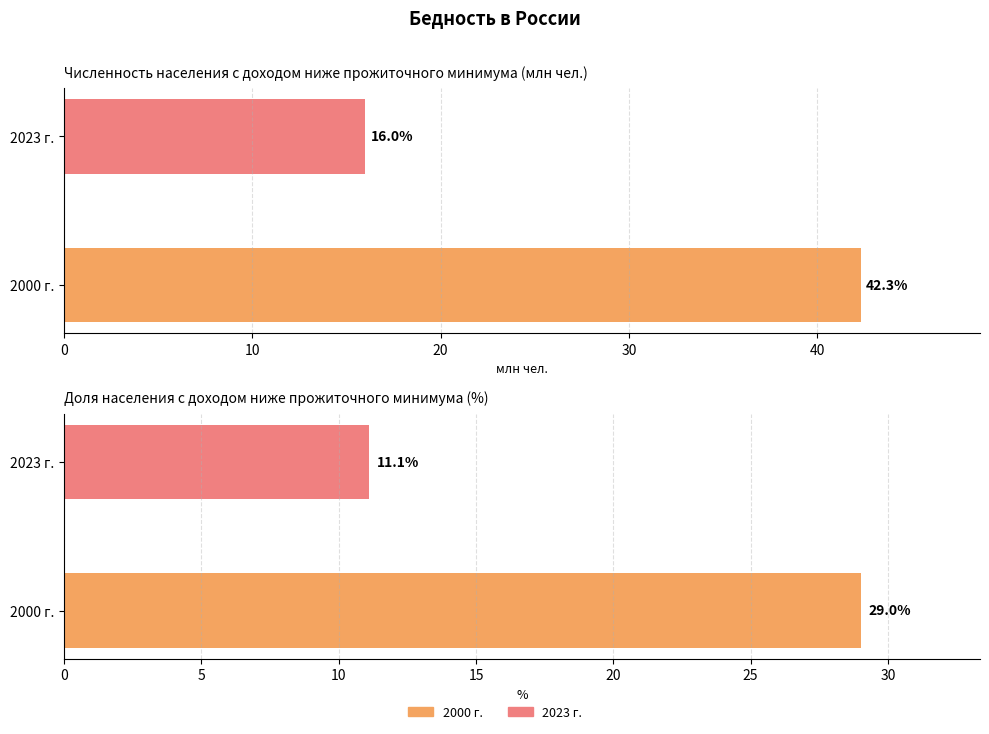

What is the smallest value displayed?

11.1